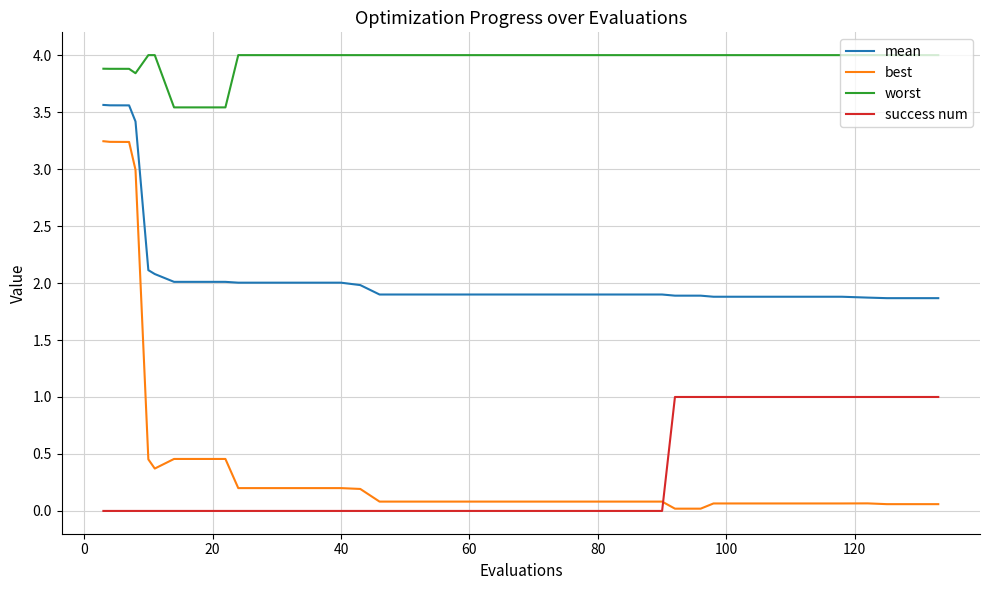

What is the greatest value displayed?

4.0